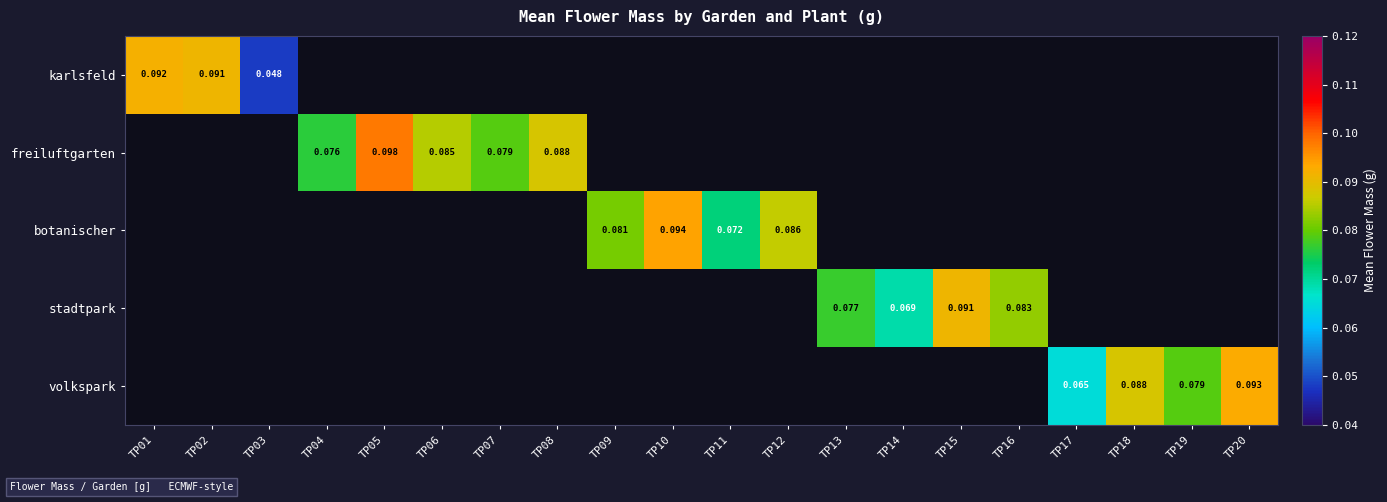

The karlsfeld series shows 0.1 at TP01. True or false?

True